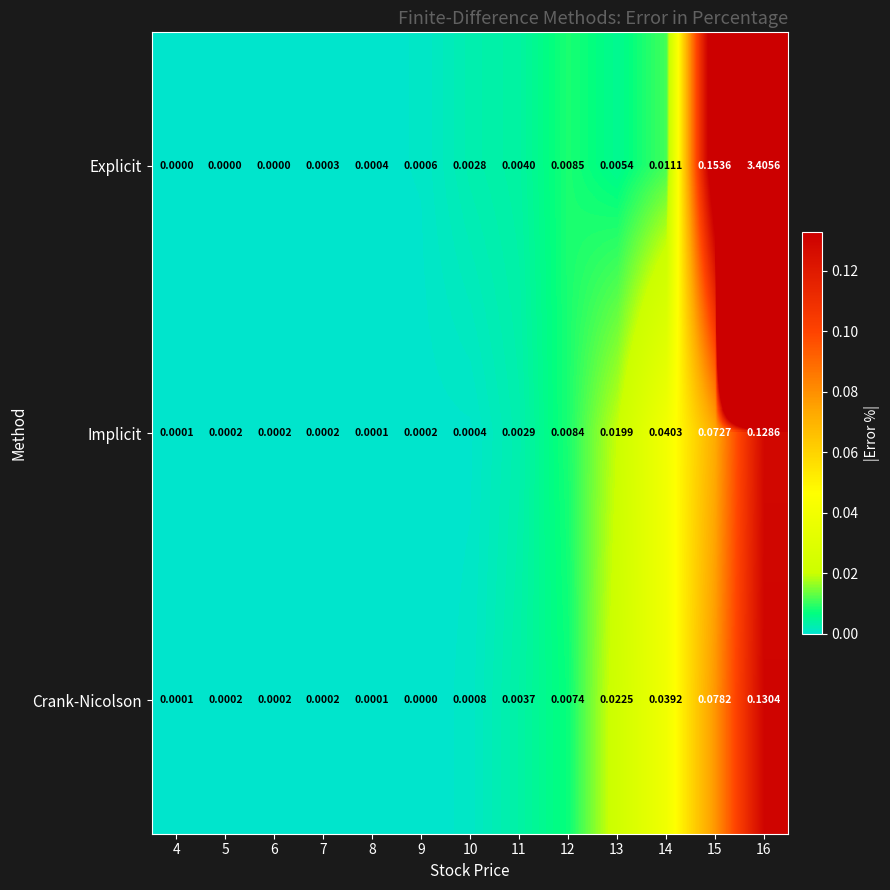

Between 5 and 9, which series saw the biggest shift?

Explicit